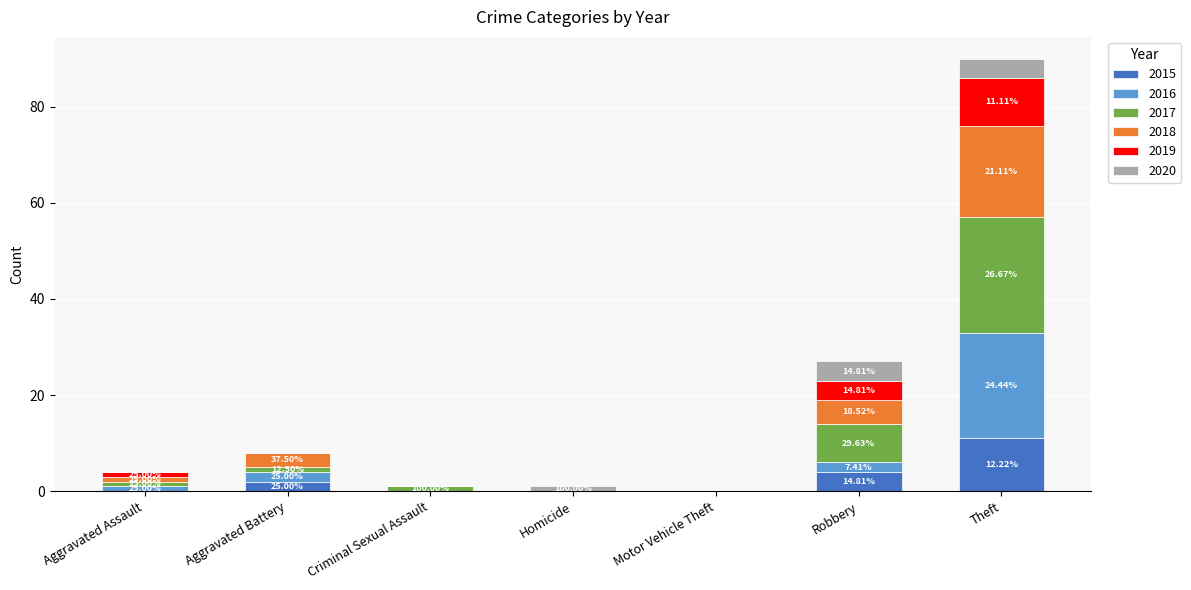

What are all the series names shown in the legend?

2015, 2016, 2017, 2018, 2019, 2020